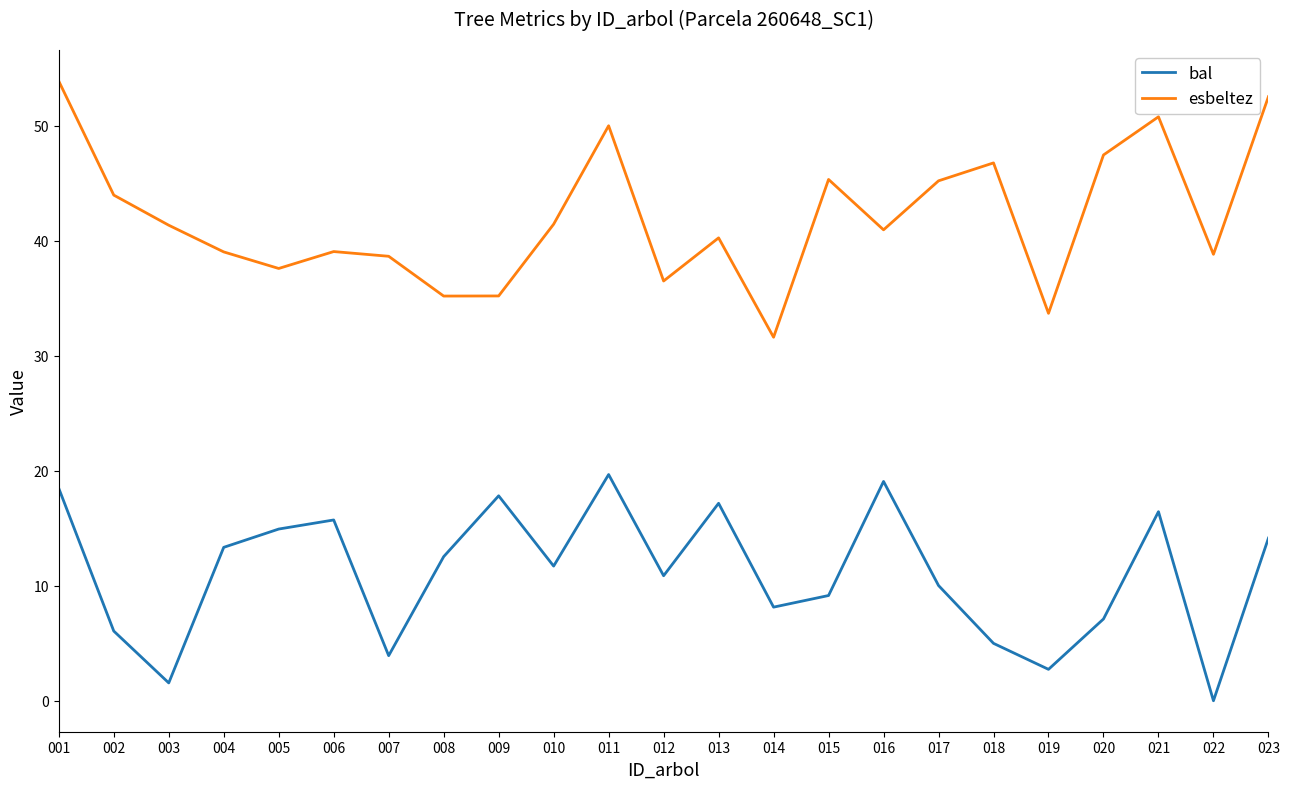

What is the difference between the maximum and minimum values in the esbeltez series?

22.3